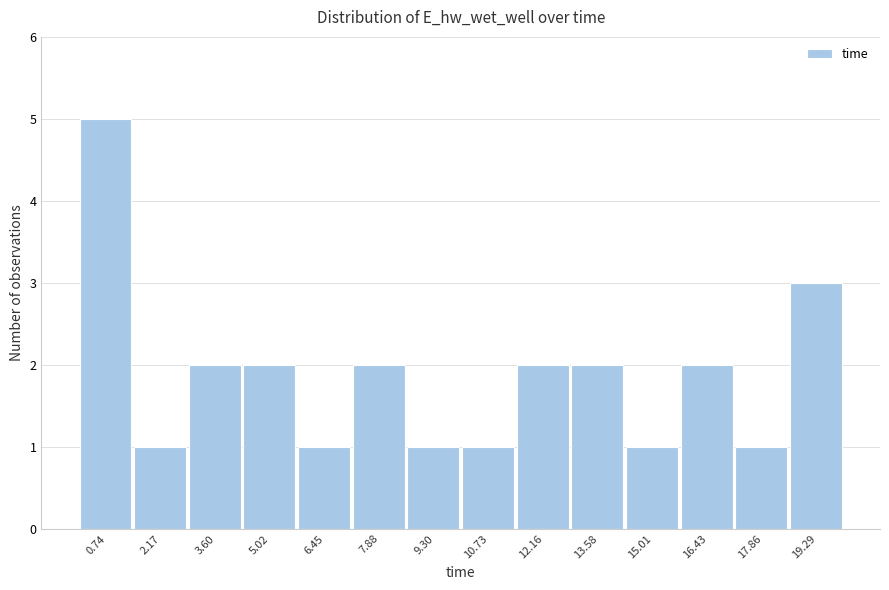

What is the height of the bar covering 2.8 to 4.4 on the x-axis? Neither the bar edges nor the heights are printed on the chart, so give them approximately, as read against the axes.

2